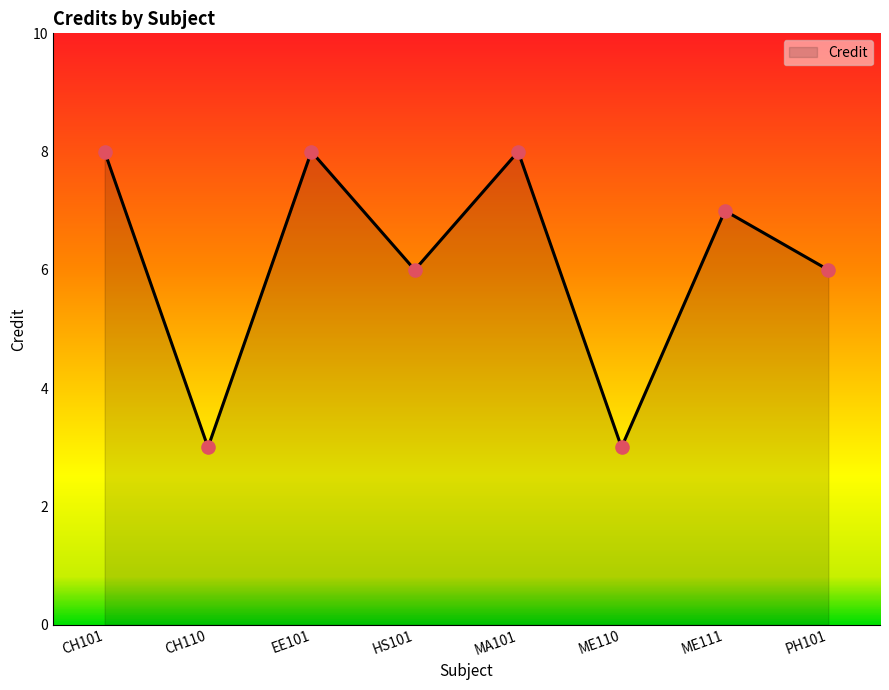

What is the change in value from EE101 to PH101?

-2